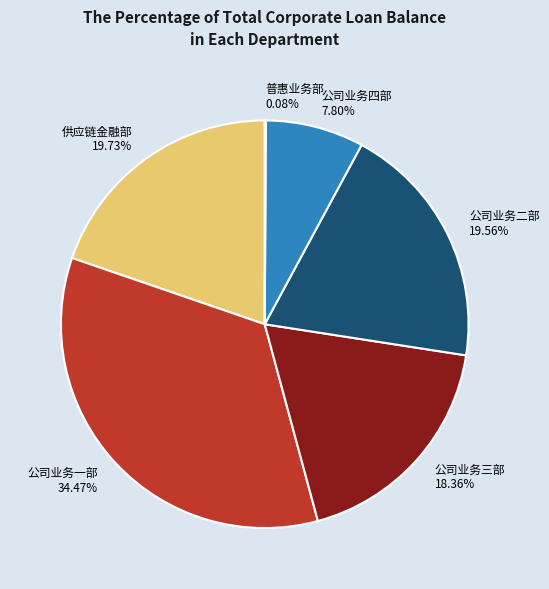

Is the sum of 公司业务三部 18.36% and 公司业务二部 19.56% greater than half?

No